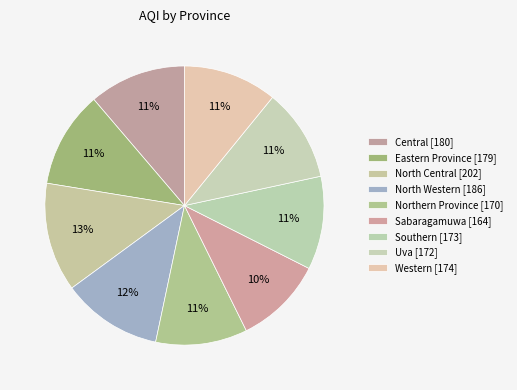

Rank the categories by value from highest to lowest.

North Central, North Western, Central, Eastern Province, Western, Southern, Uva, Northern Province, Sabaragamuwa